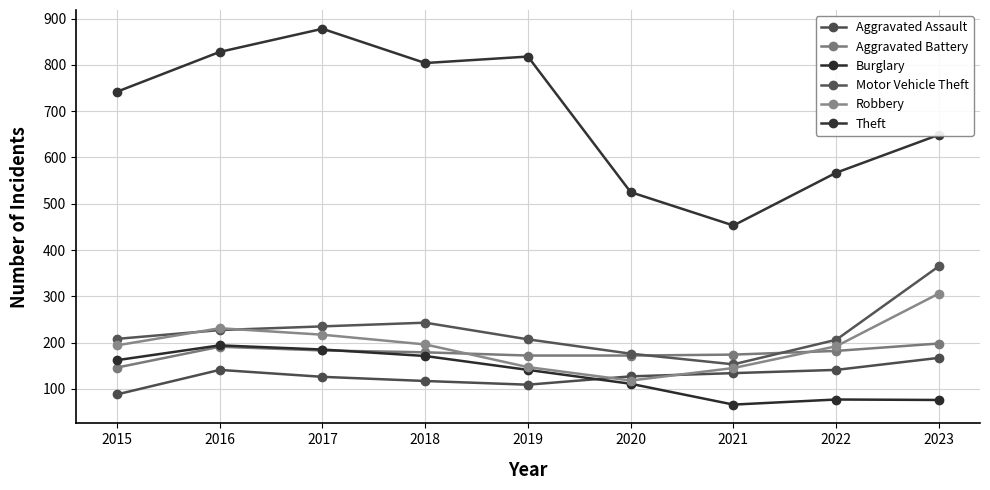

True or false: Aggravated Assault and Aggravated Battery cross at least once.

False